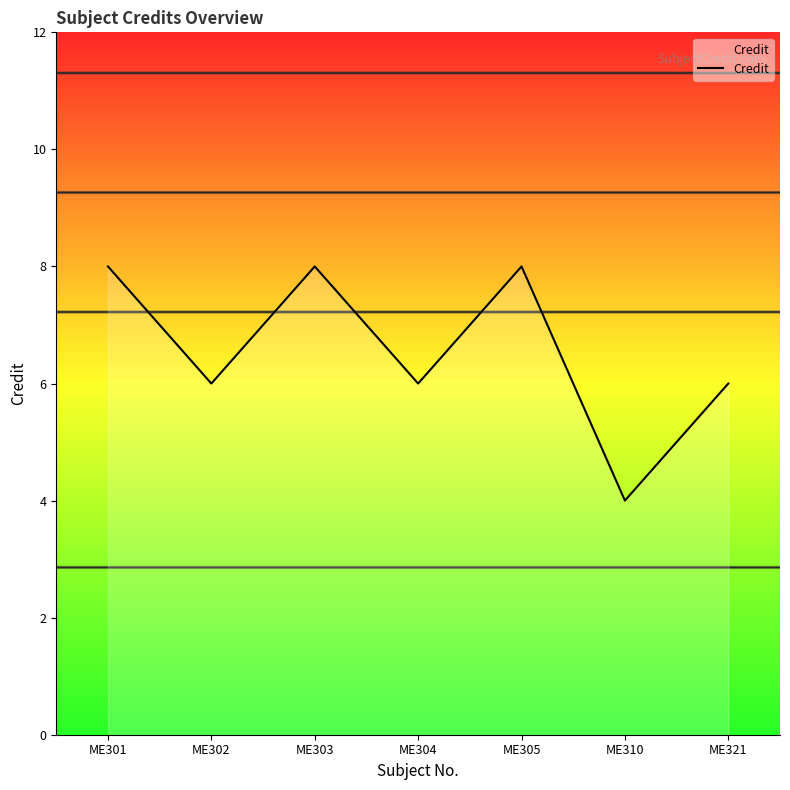

The value at ME305 is 8. True or false?

True